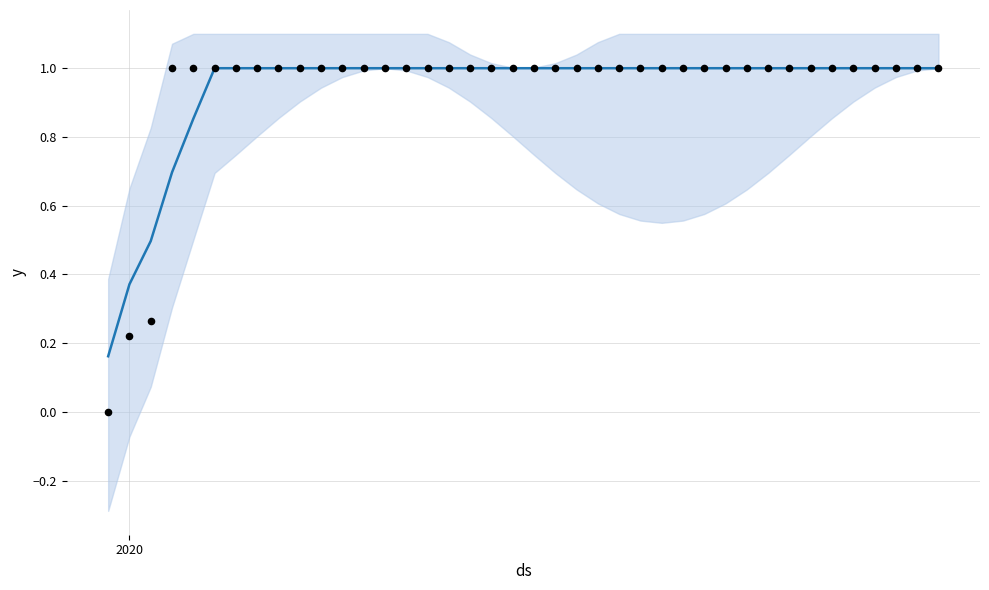

Which series has the widest spread of Y values?

Observations